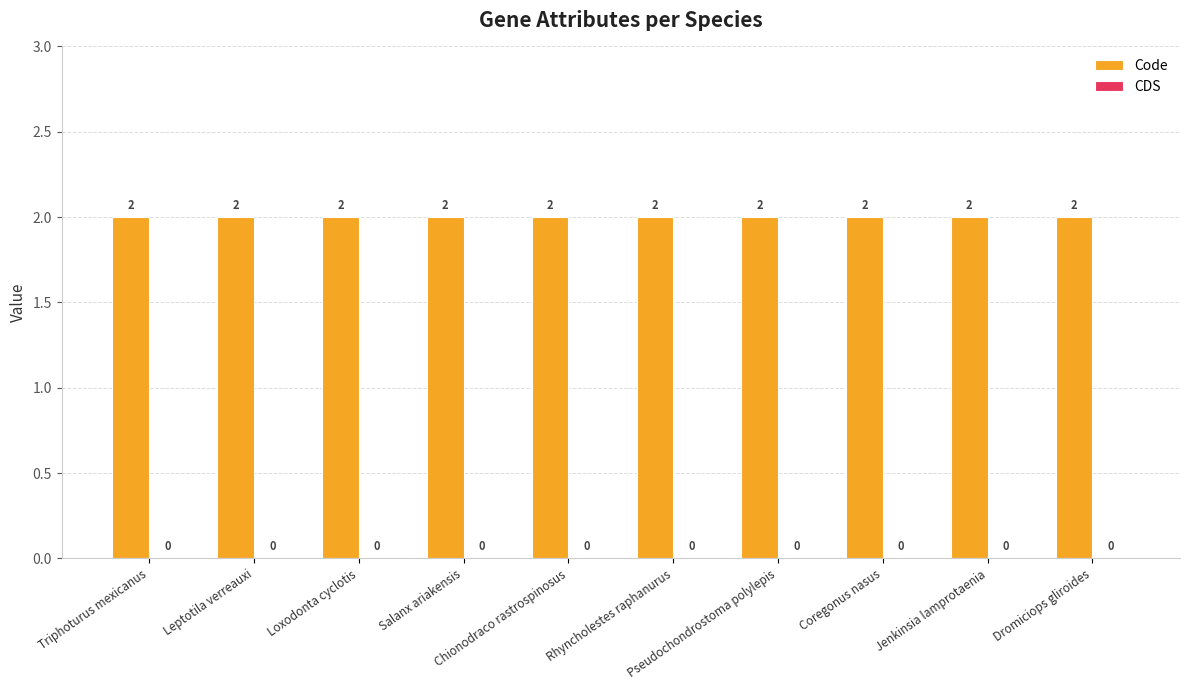

Which label corresponds to the largest value in the chart?

Triphoturus mexicanus